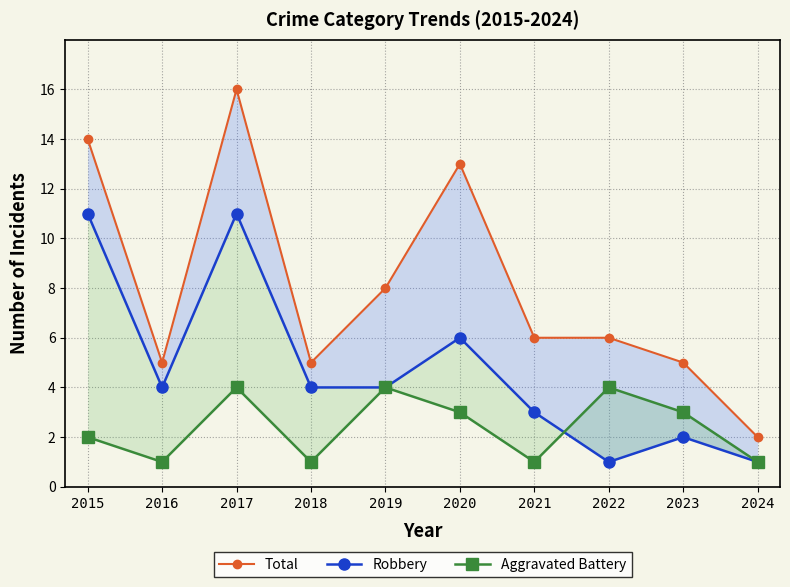

What is the value of the Robbery point at the 8th from the left?

1